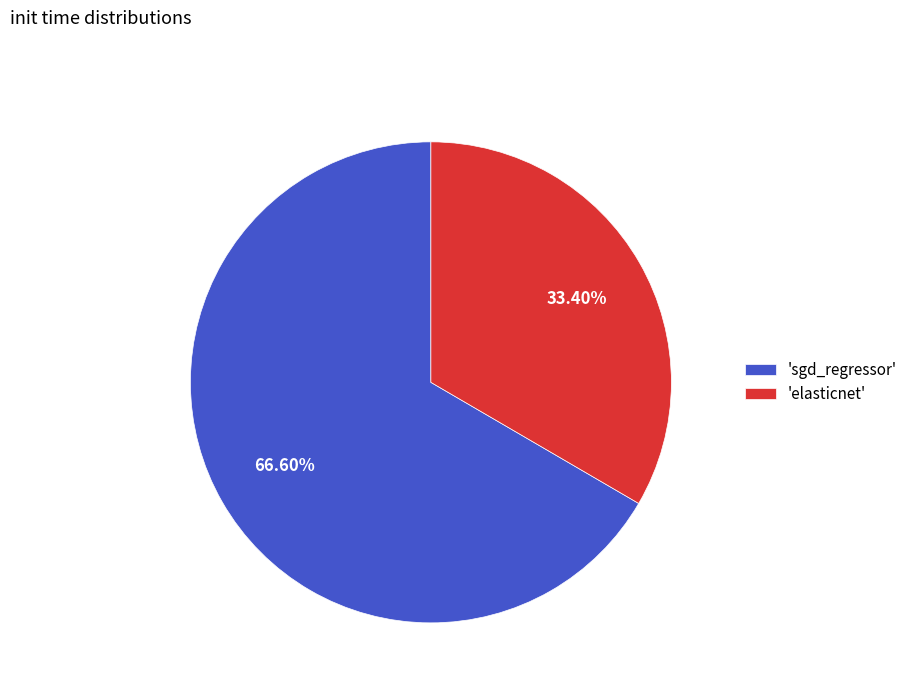

Count the number of slices in the pie.

2